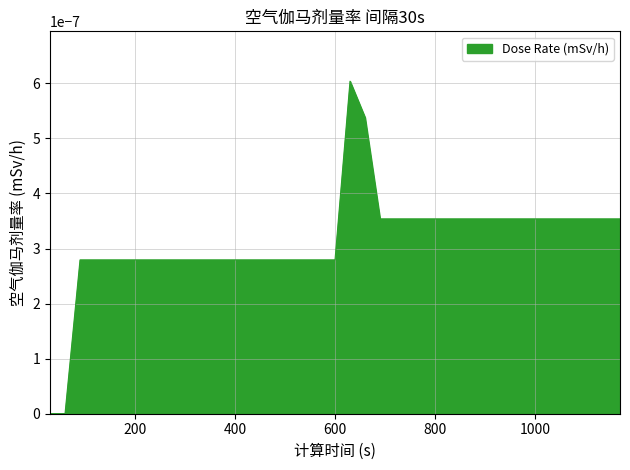

List the labels in order of value, smallest first.

30, 60, 90, 120, 150, 180, 210, 240, 270, 300, 330, 360, 390, 420, 450, 480, 510, 540, 570, 600, 690, 720, 750, 780, 810, 840, 870, 900, 930, 960, 990, 1020, 1050, 1080, 1110, 1140, 1170, 660, 630